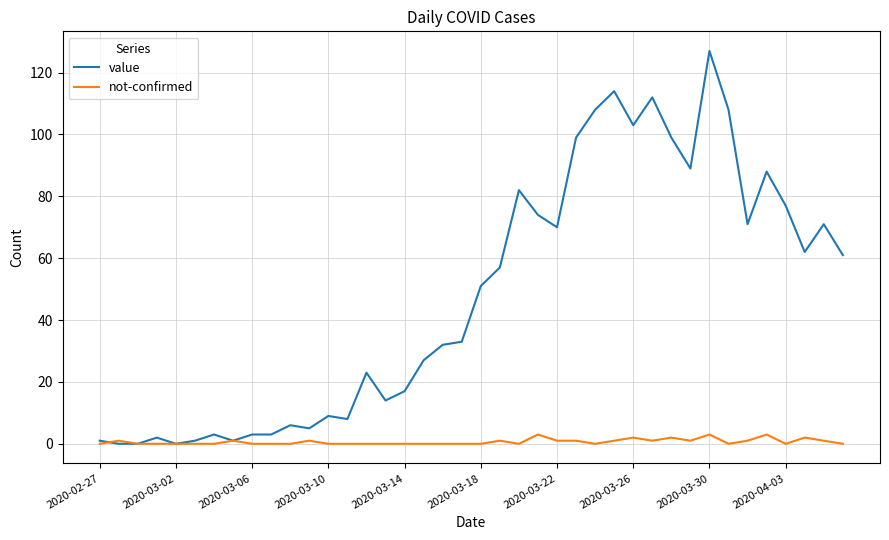

How many lines are shown in the chart?

2